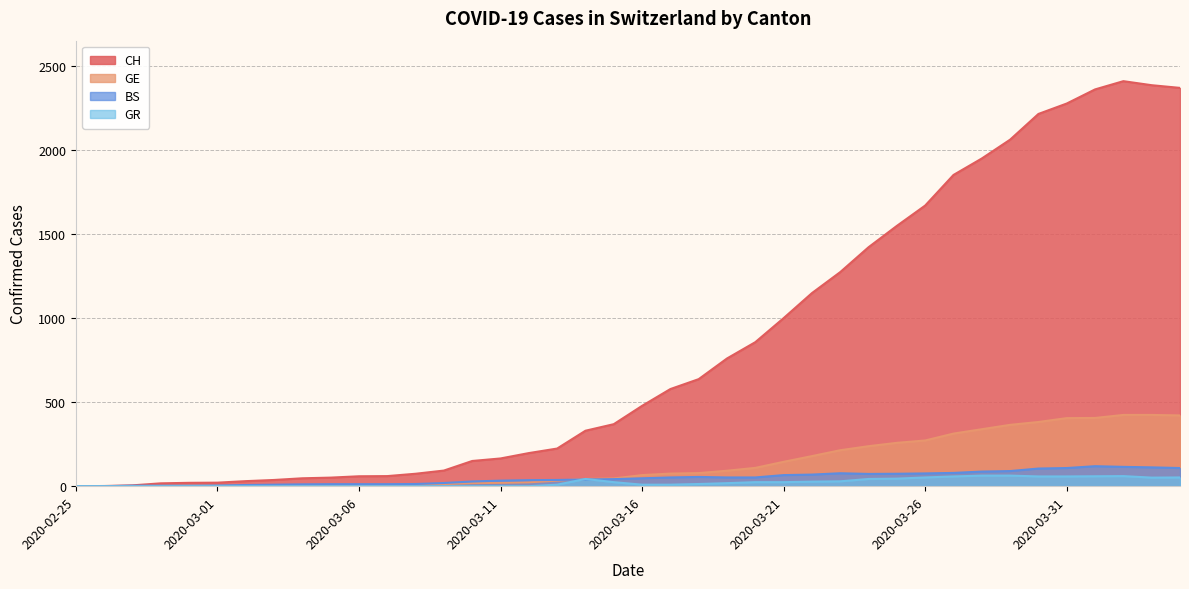

Reading left to right, list all the values displayed in this chart.

CH: 0	1	5	17	20	21	30	37	47	51	59	60	74	93	150	165	197	224	330	369	478	578	637	760	857	1000	1149	1274	1422	1549	1670	1852	1950	2062	2215	2277	2361	2410	2386	2370
GE: 0	1	1	2	3	3	3	4	4	5	7	7	9	13	18	20	23	33	43	46	66	75	78	92	109	145	179	214	238	258	272	313	339	365	382	405	406	424	424	421
BS: 0	0	3	3	3	4	7	9	11	12	12	12	13	19	28	33	36	37	40	42	47	52	55	52	52	66	69	77	73	74	76	79	87	90	105	108	119	115	112	108
GR: 0	0	0	0	0	0	0	0	0	0	0	0	0	0	0	0	0	9	43	24	9	9	13	18	24	24	27	29	43	45	52	58	63	63	58	58	59	60	51	52